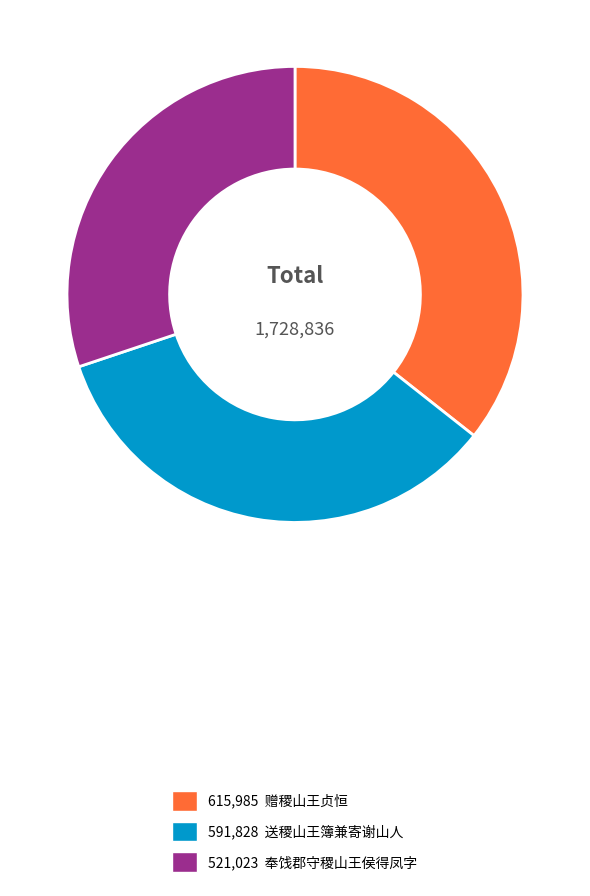

Is there any slice that represents more than half of the pie?

No